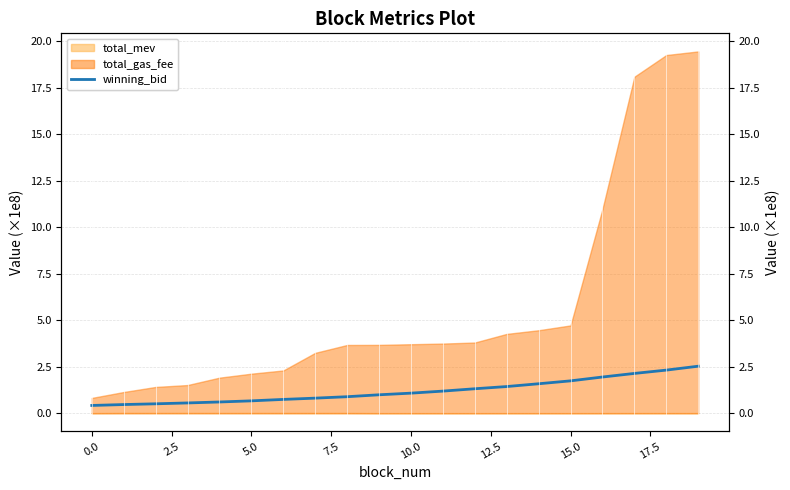

What is the difference between the maximum and second lowest values?

2.1